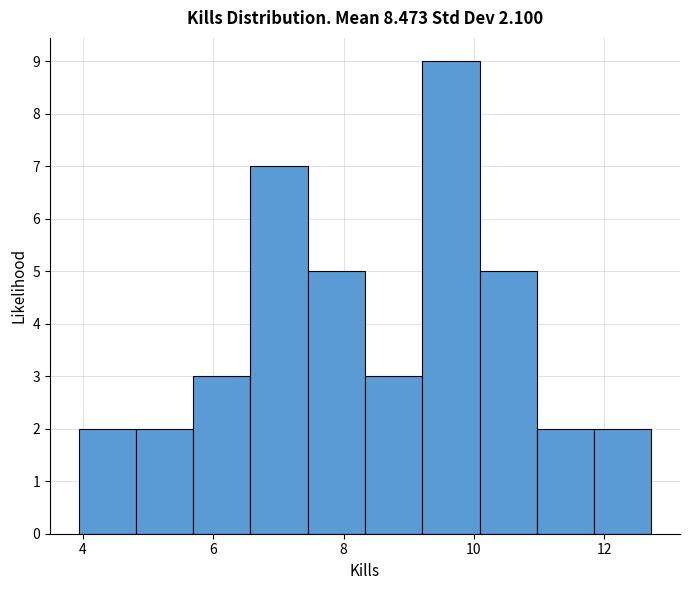

Reading left to right, list every bar in this chart as the range it spans on the x-axis followed by its height. Neither the bar edges nor the heights are printed on the chart, so give them approximately, as read against the axes.

4.0 to 4.8: 2
4.8 to 5.6: 2
5.6 to 6.6: 3
6.6 to 7.4: 7
7.4 to 8.4: 5
8.4 to 9.2: 3
9.2 to 10.0: 9
10.0 to 11.0: 5
11.0 to 11.8: 2
11.8 to 12.8: 2